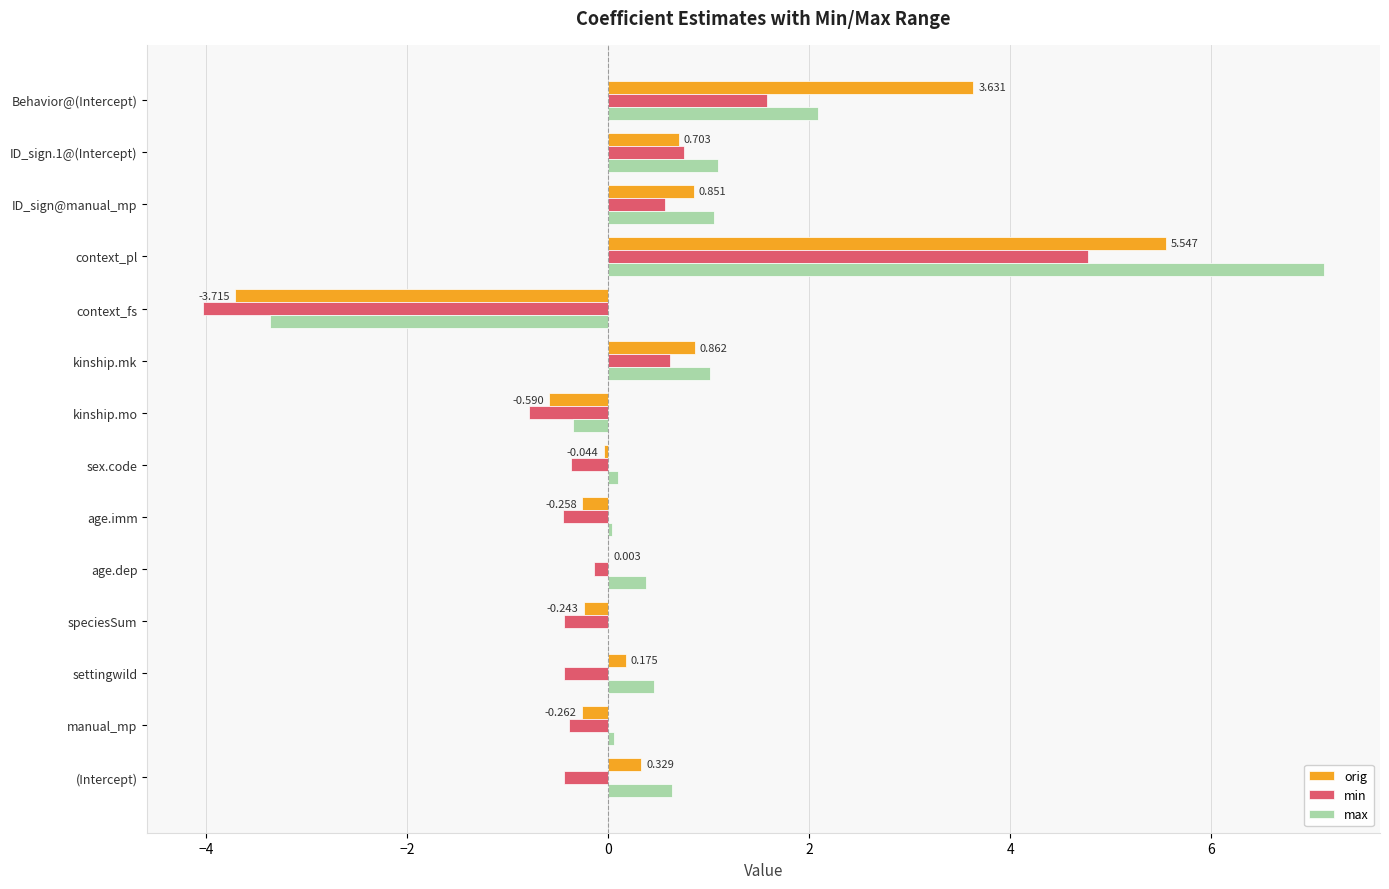

Count the number of categories in the chart.

14